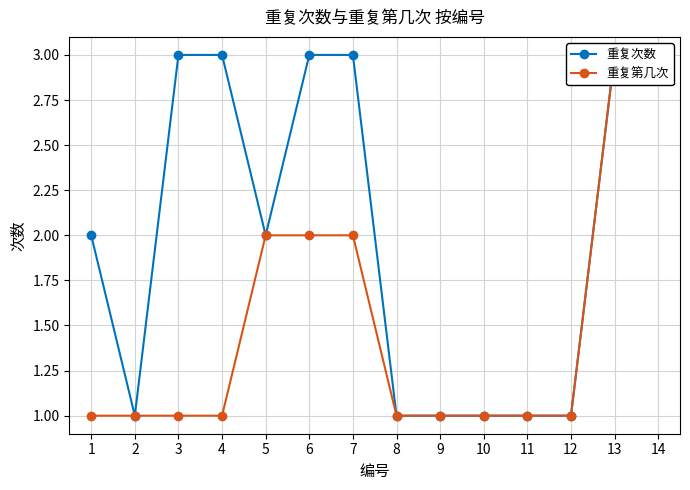

Reading left to right, what are all the values shown in this chart?

重复次数: 2	1	3	3	2	3	3	1	1	1	1	1	3	3
重复第几次: 1	1	1	1	2	2	2	1	1	1	1	1	3	3